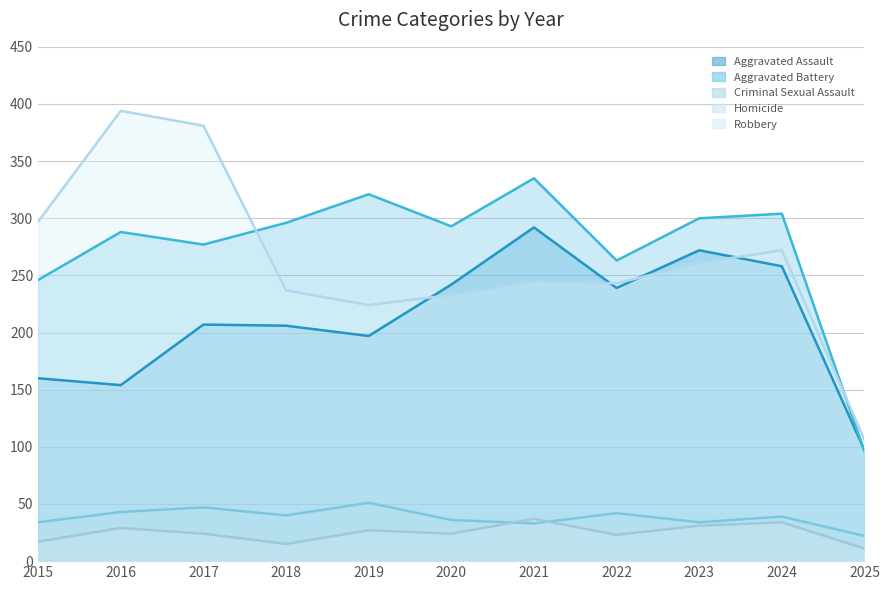

What is the average value of the Robbery series?

263